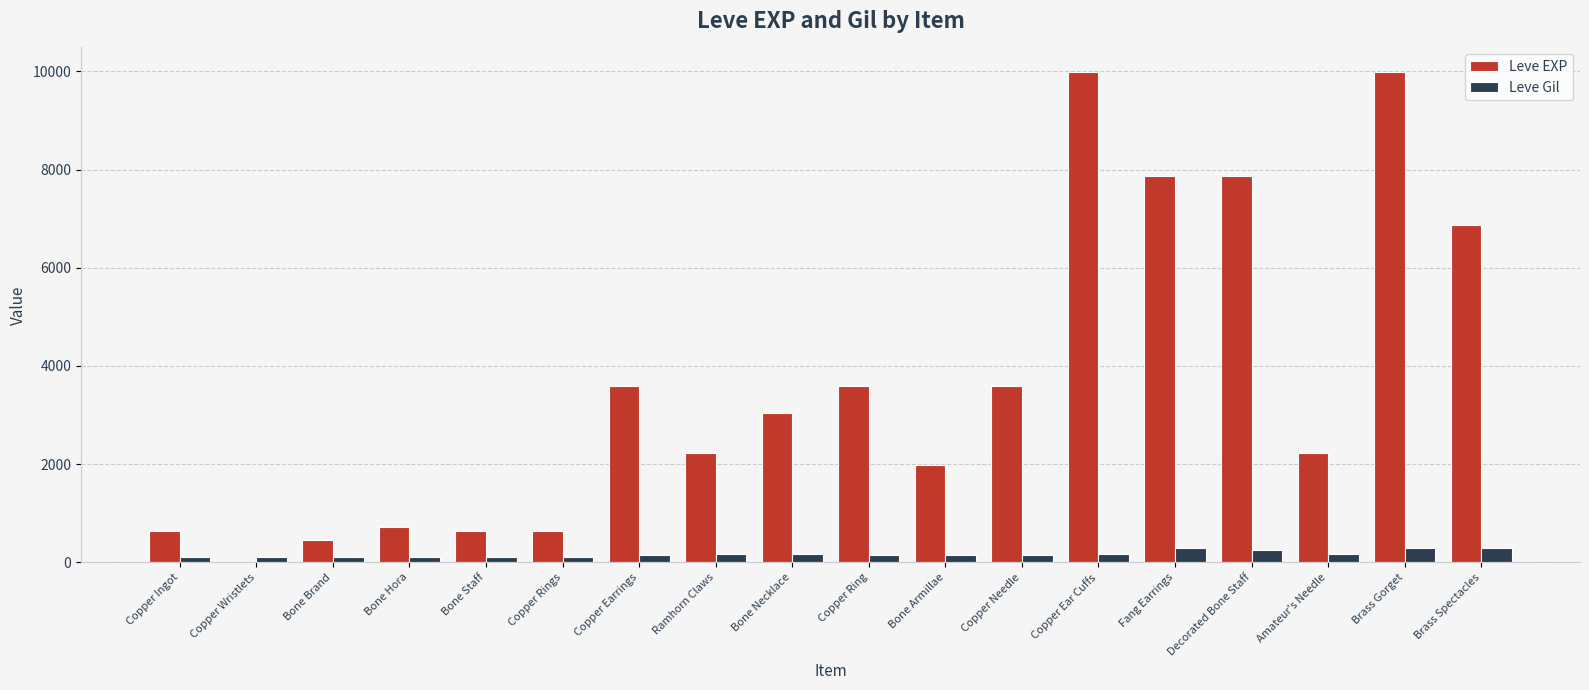

What is the maximum value shown in the chart?

9990